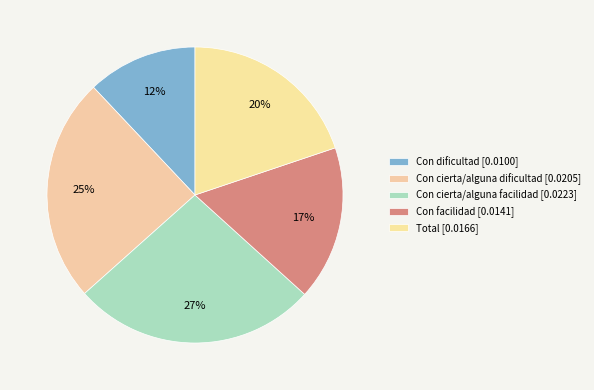

To the nearest percent, what portion does Con cierta/alguna dificultad represent?

25%